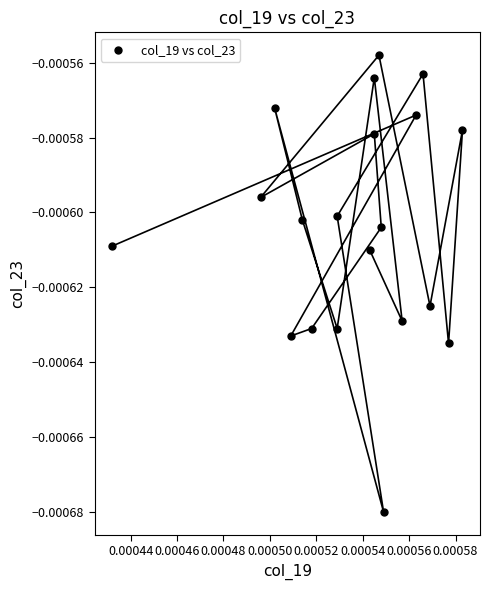

How many data points are displayed?

20